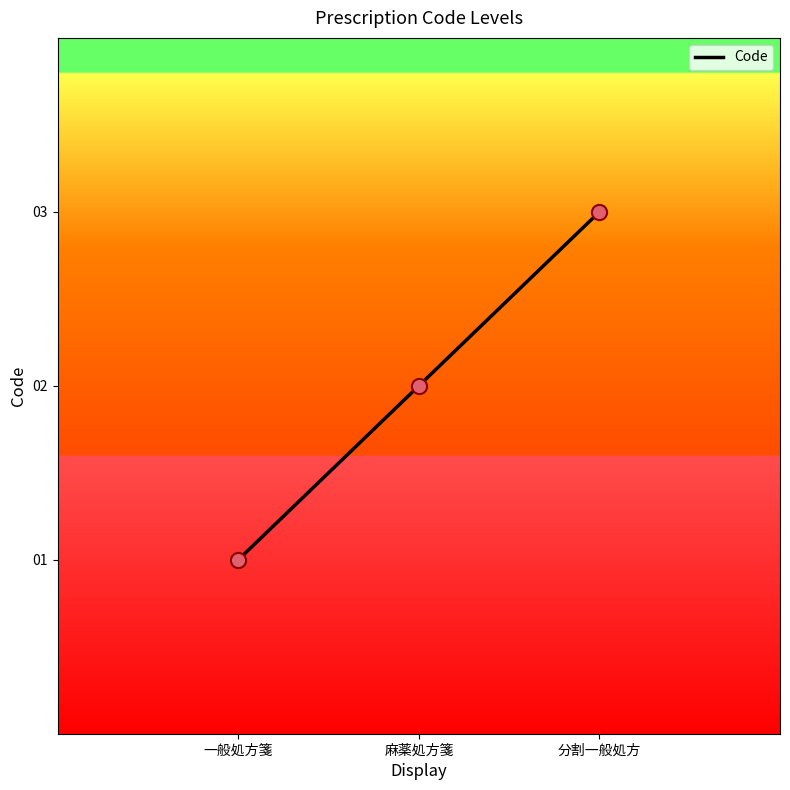

What is the ratio of the value at 一般処方箋 to the value at 分割一般処方?

0.3